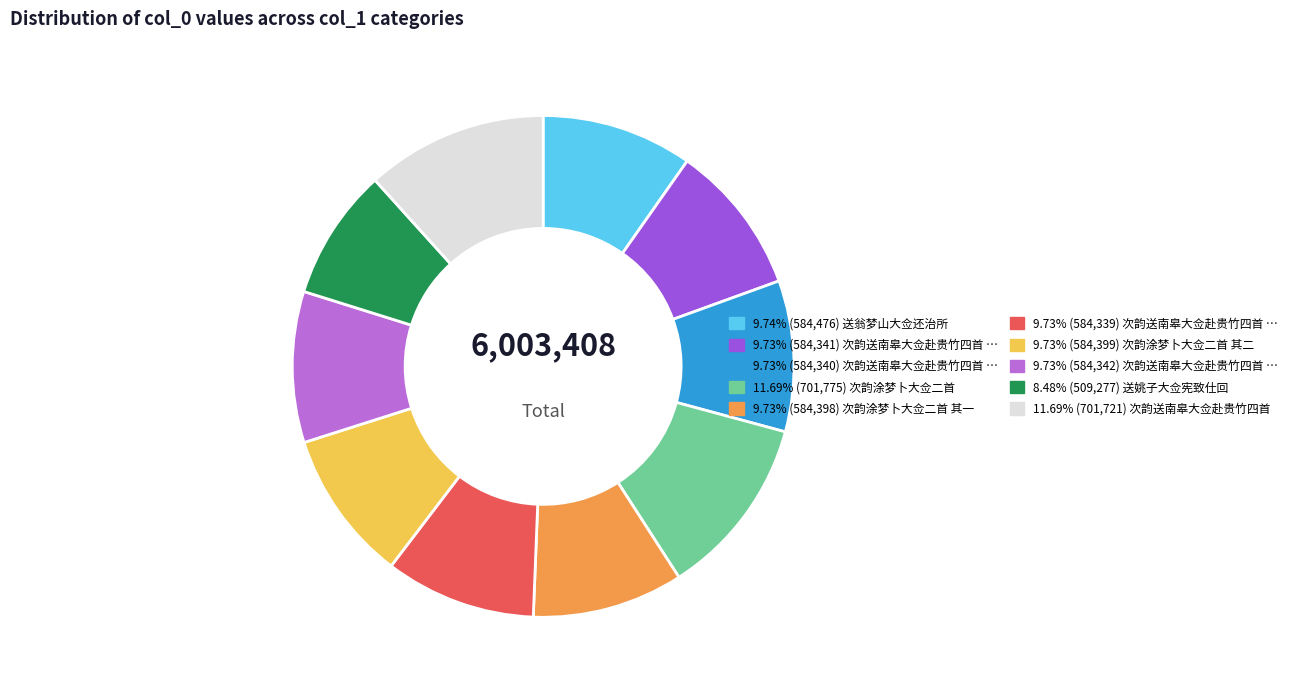

Does any single category account for the majority?

No